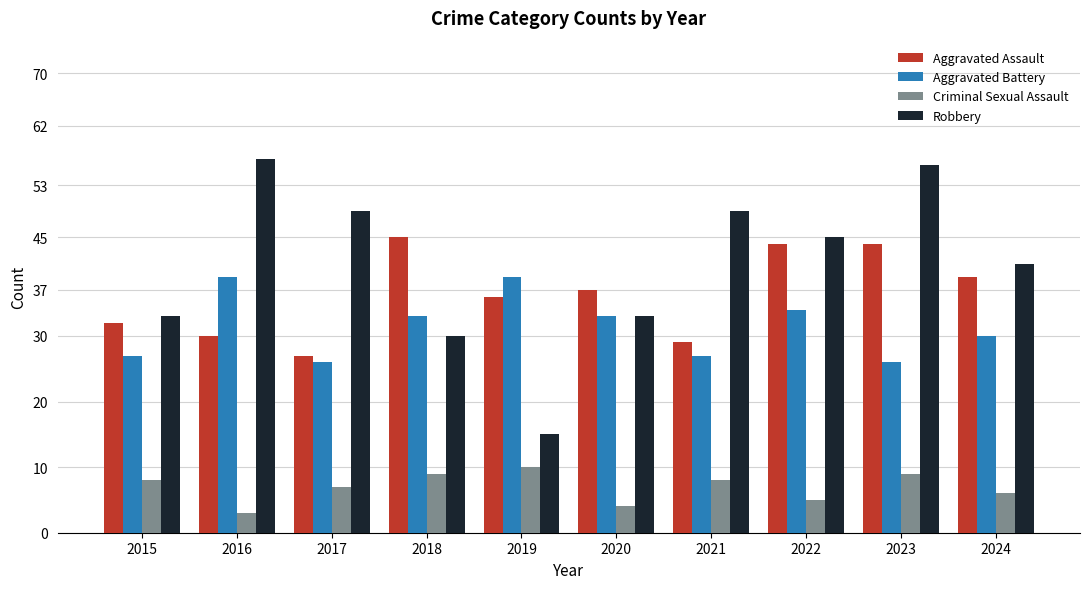

List the series in order of their peak value, highest first.

Robbery, Aggravated Assault, Aggravated Battery, Criminal Sexual Assault